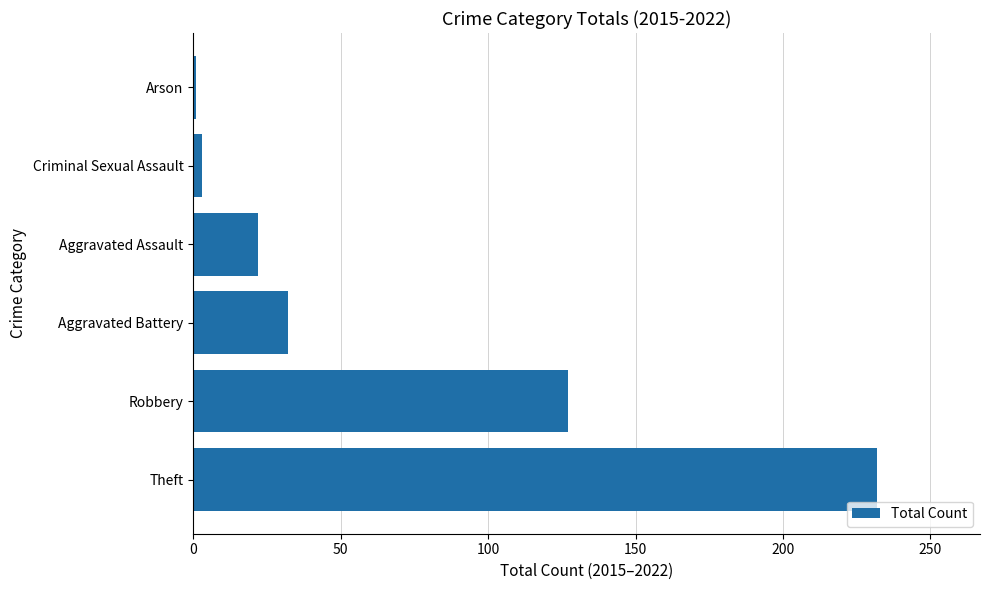

Are the bars grouped side by side (vs. stacked)?

No